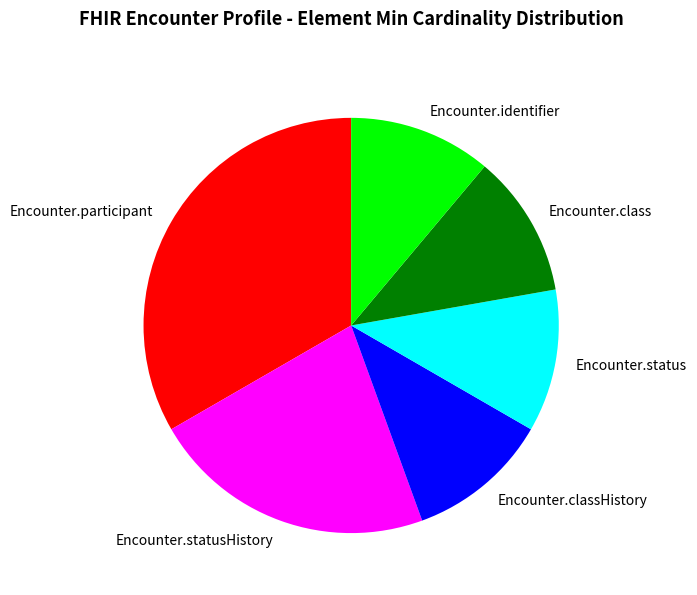

Does Encounter.statusHistory represent more than half of the total?

No